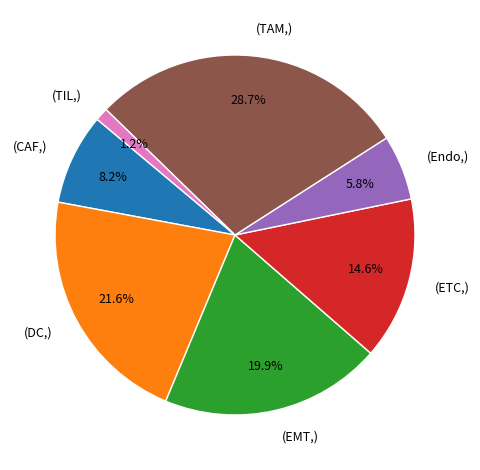

What percentage do (EMT,) and (CAF,) together represent?

28.1%